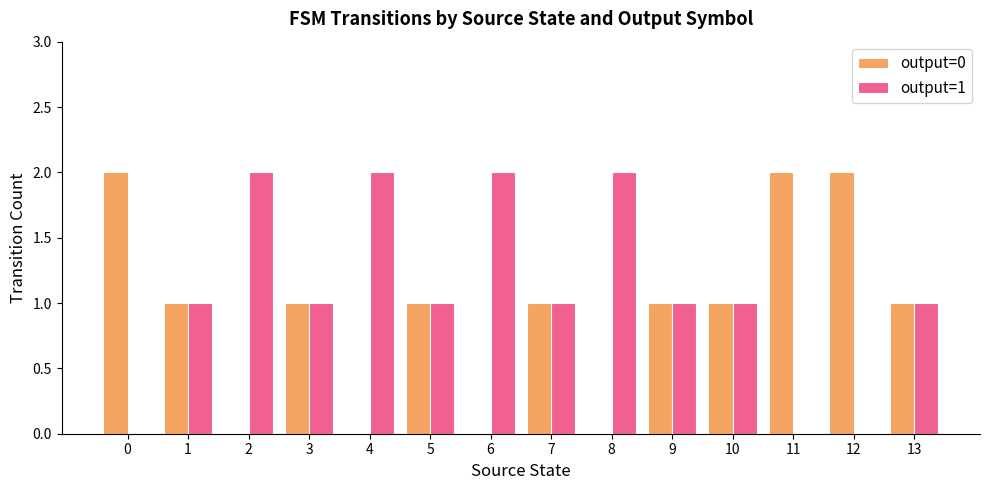

Is it true that output=0 equals 1 at 11?

False